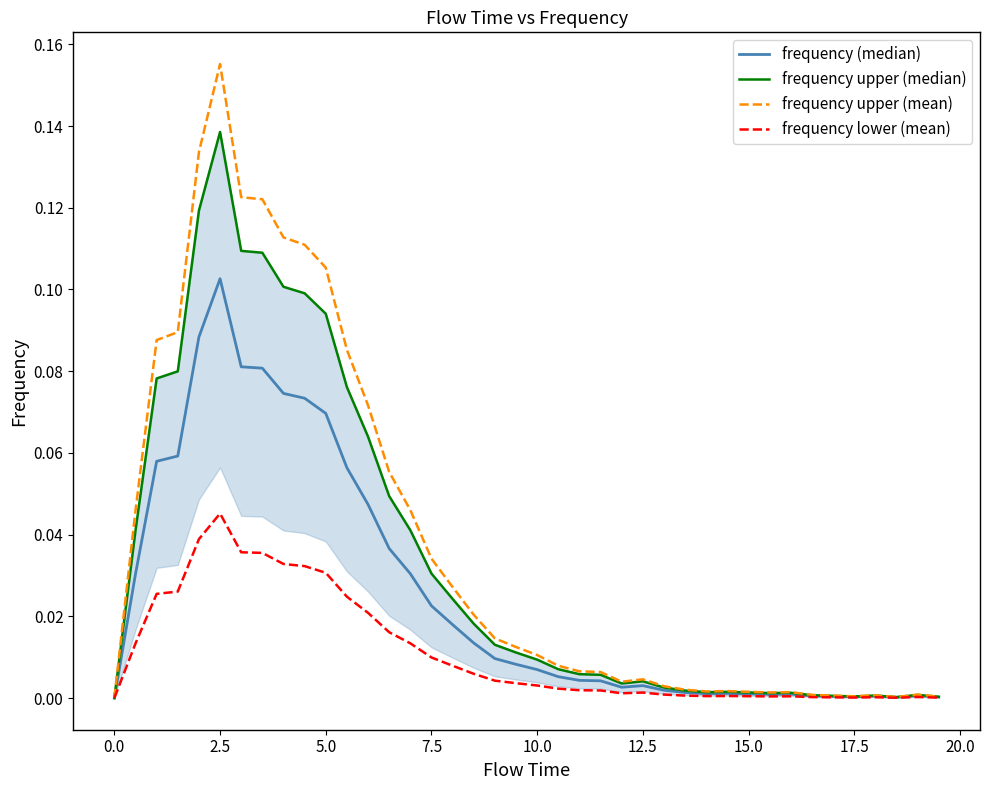

Is it true that frequency lower (mean) equals 0.0 at 22?

False